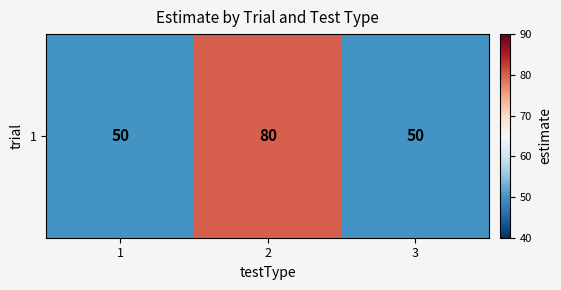

Is it true that the value at 1 is 50?

True